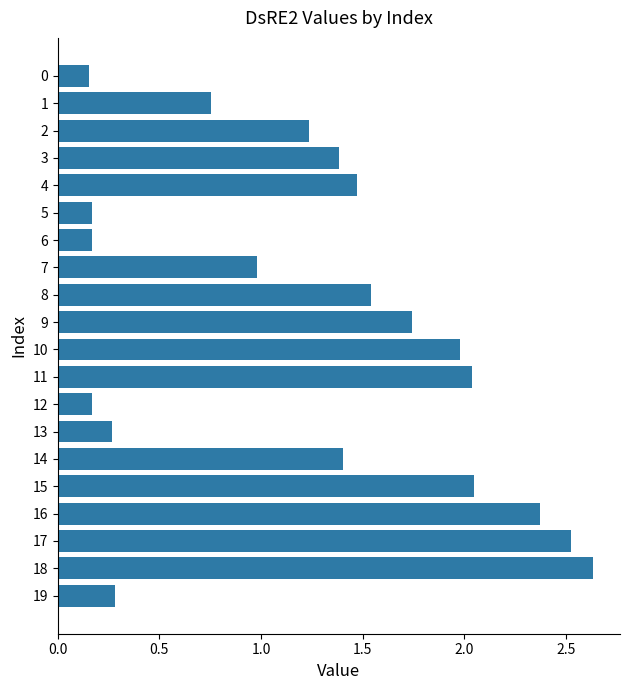

At which category does the chart reach its peak across all series?

18